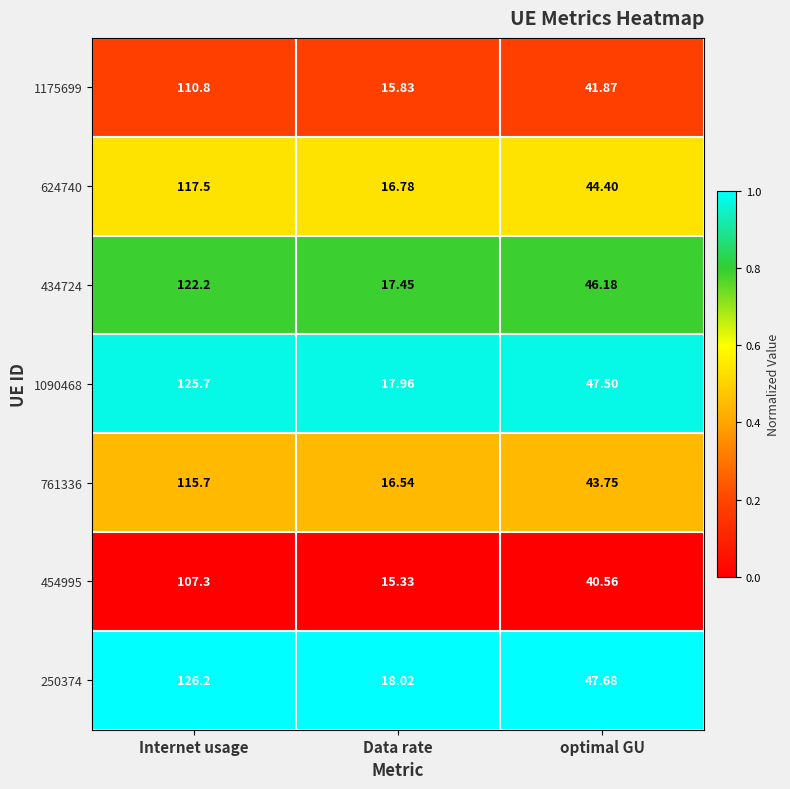

Where does the 1175699 series first go above 41?

Internet usage